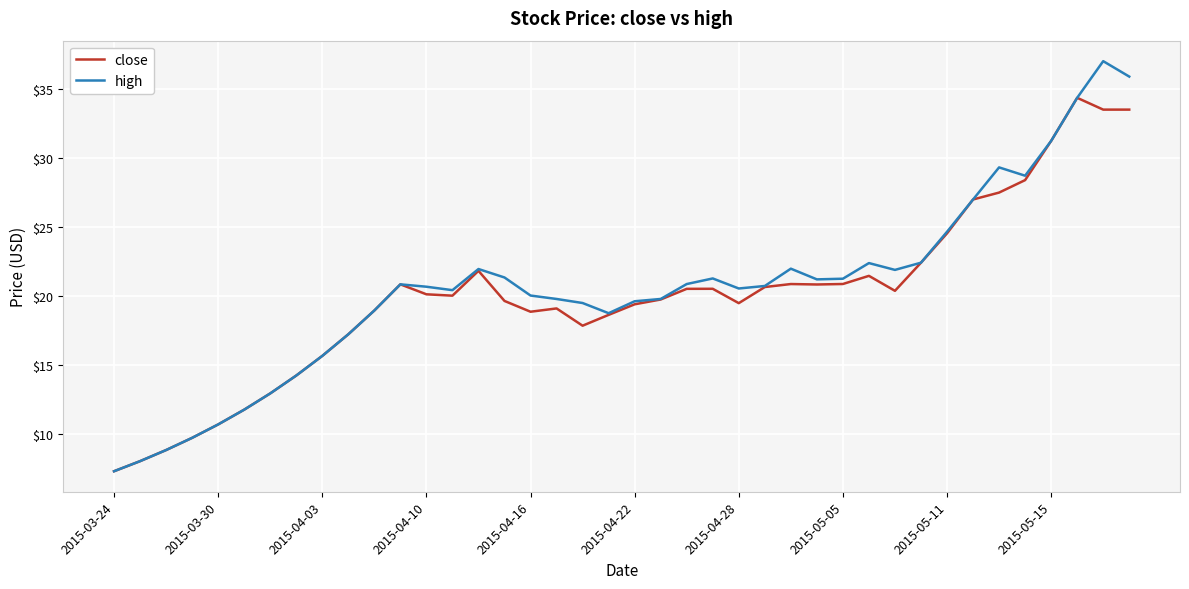

Rank the series by their maximum value, from highest to lowest.

high, close